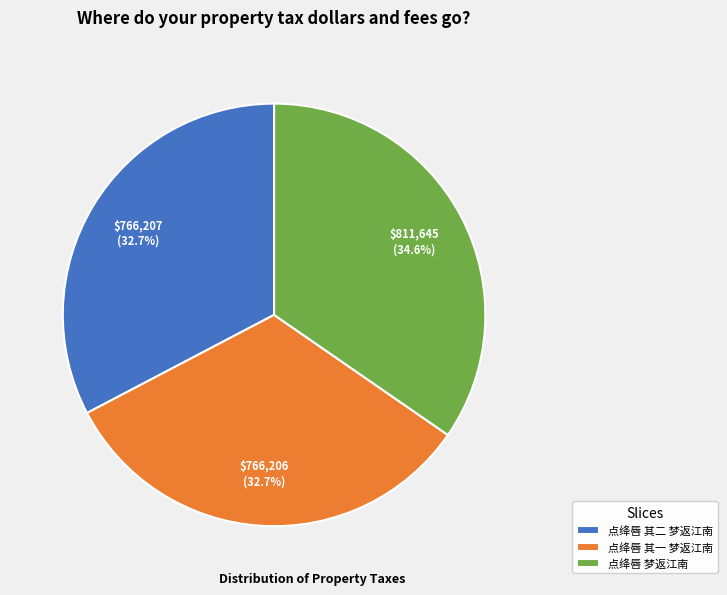

Is it true that 点绛唇 其一 梦返江南 is 45% of the pie?

False